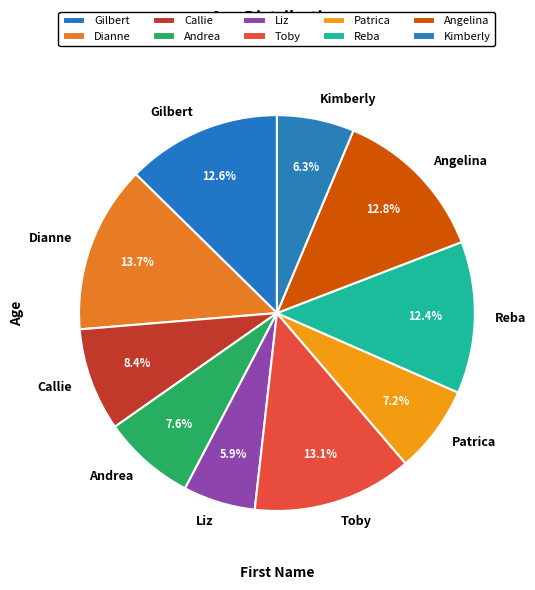

Combined, do Gilbert and Liz account for over 50%?

No